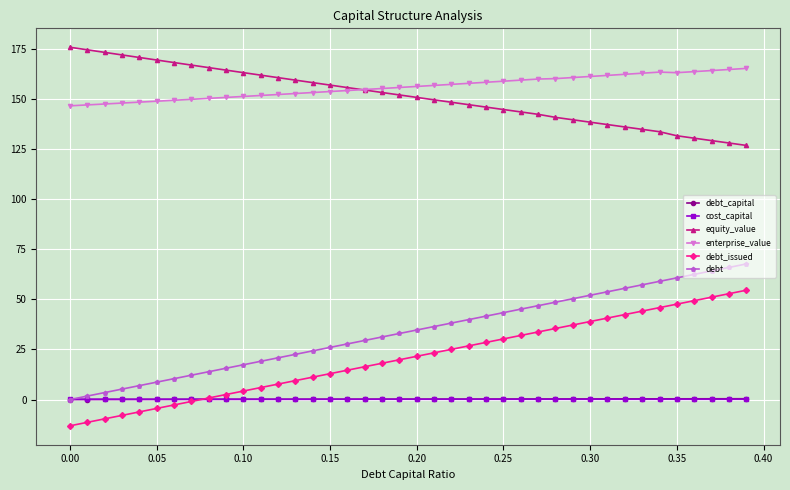

How many lines are shown in the chart?

6